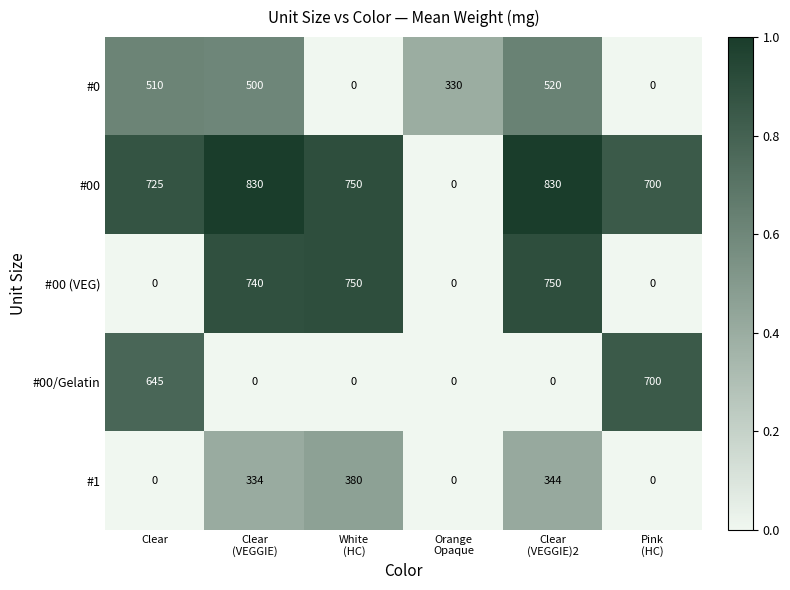

Reading left to right, what are all the values shown in this chart?

#0: 510	500	0	330	520	0
#00: 725	830	750	0	830	700
#00 (VEG): 0	740	750	0	750	0
#00/Gelatin: 645	0	0	0	0	700
#1: 0	334	380	0	344	0